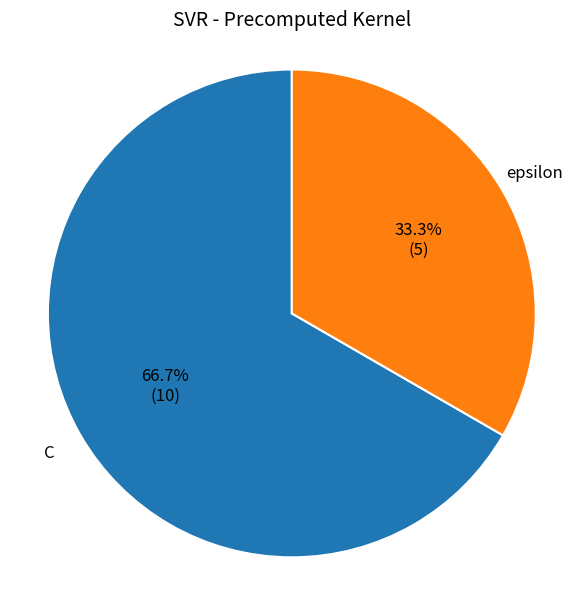

To the nearest percent, what is the difference between the C and epsilon slice percentages?

33%